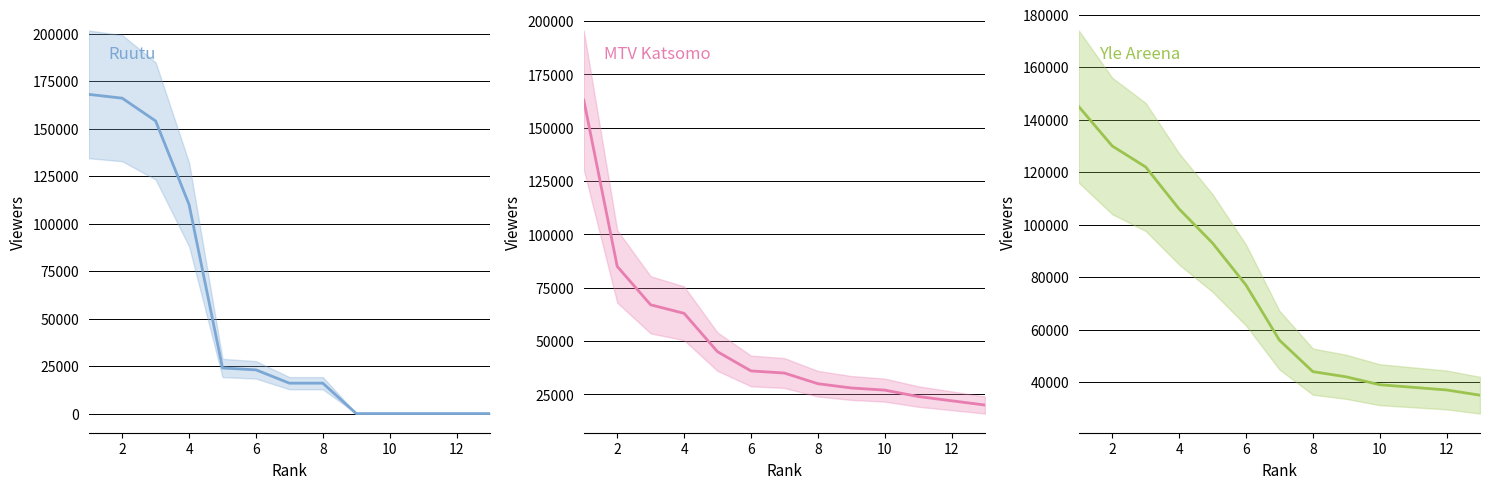

What is the sum of all MTV Katsomo values?

645000